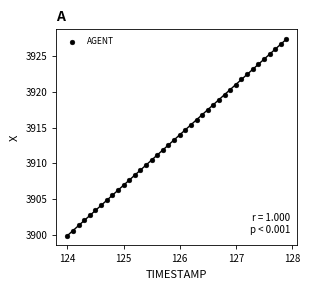

What is the range of X values (max minus min)?

3.9